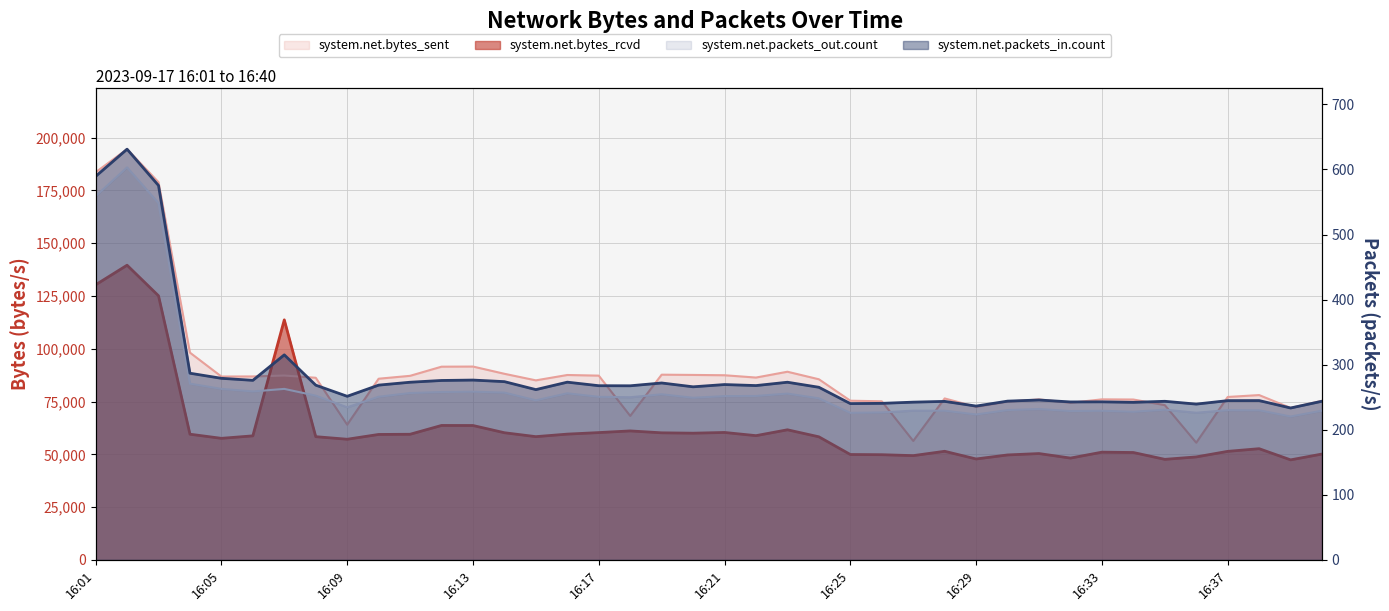

Between 16:37 and 16:14, which is larger?

16:14